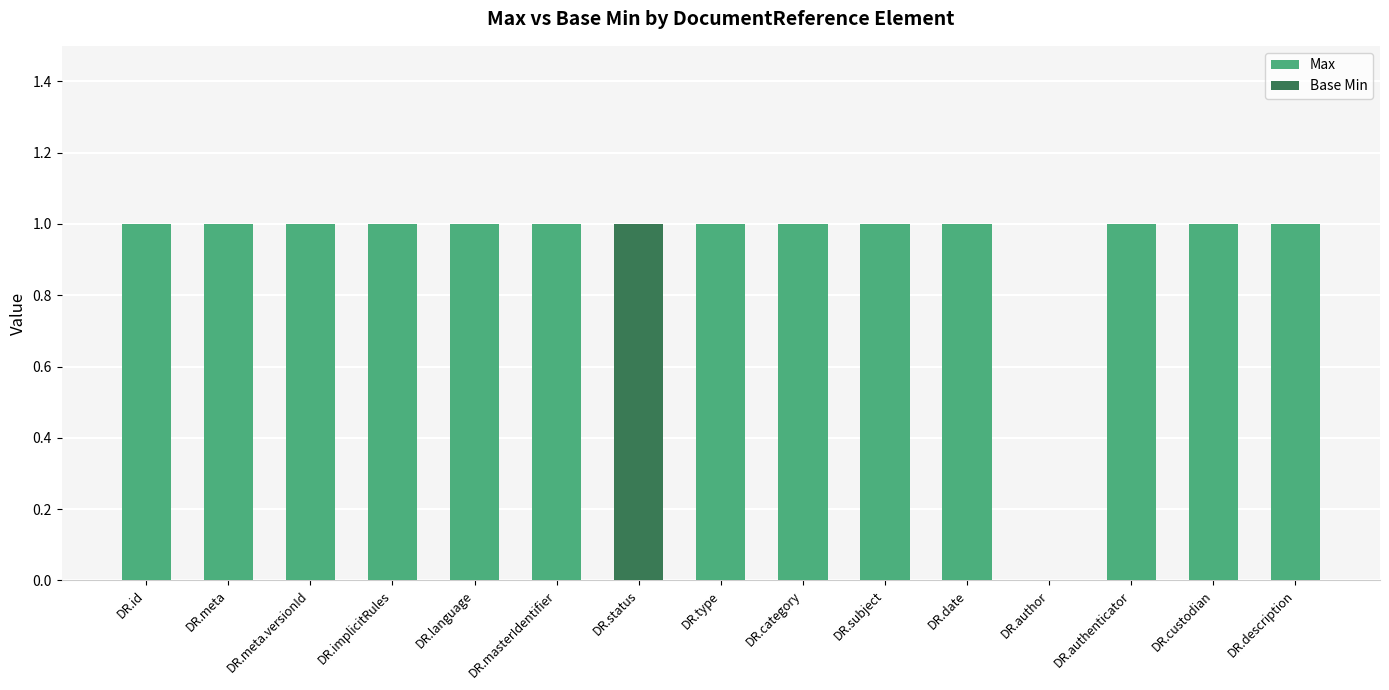

Is the value of Max at DR.id greater than the value of Base Min at DR.implicitRules?

Yes